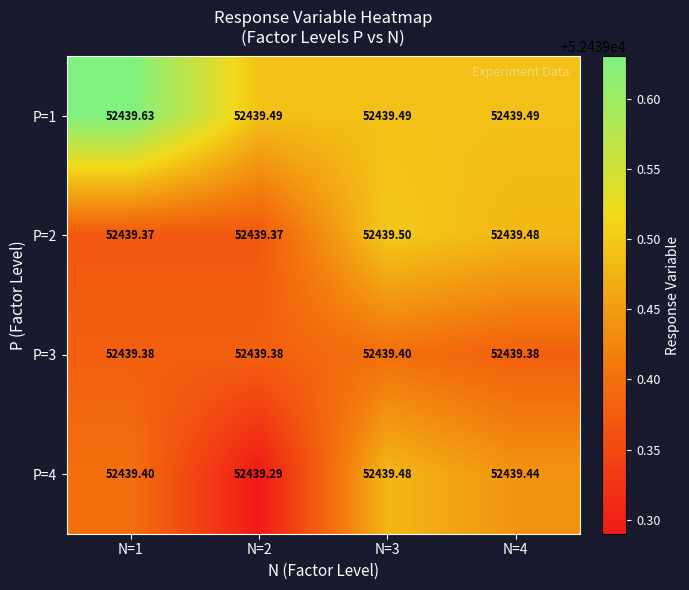

Count the number of data series in this chart.

4